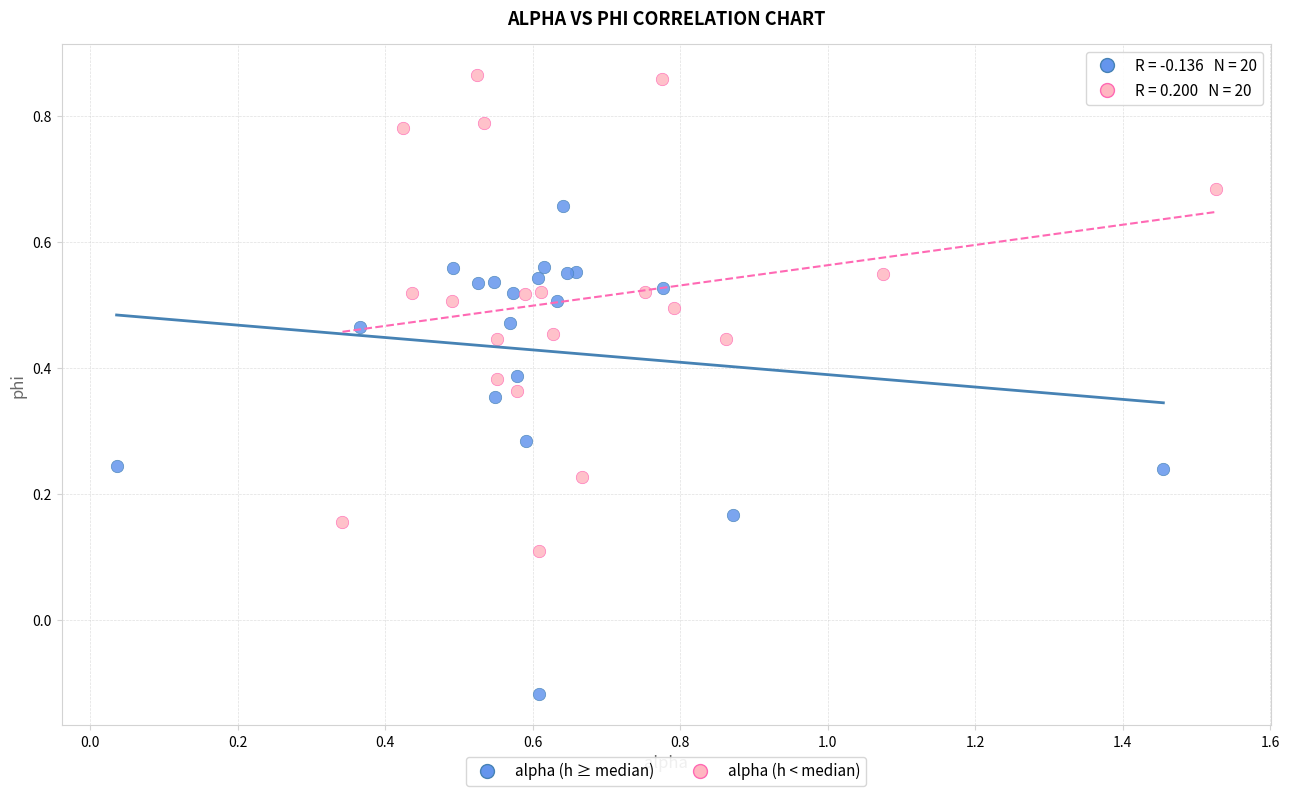

Which series reaches the minimum Y coordinate?

alpha (h ≥ median)